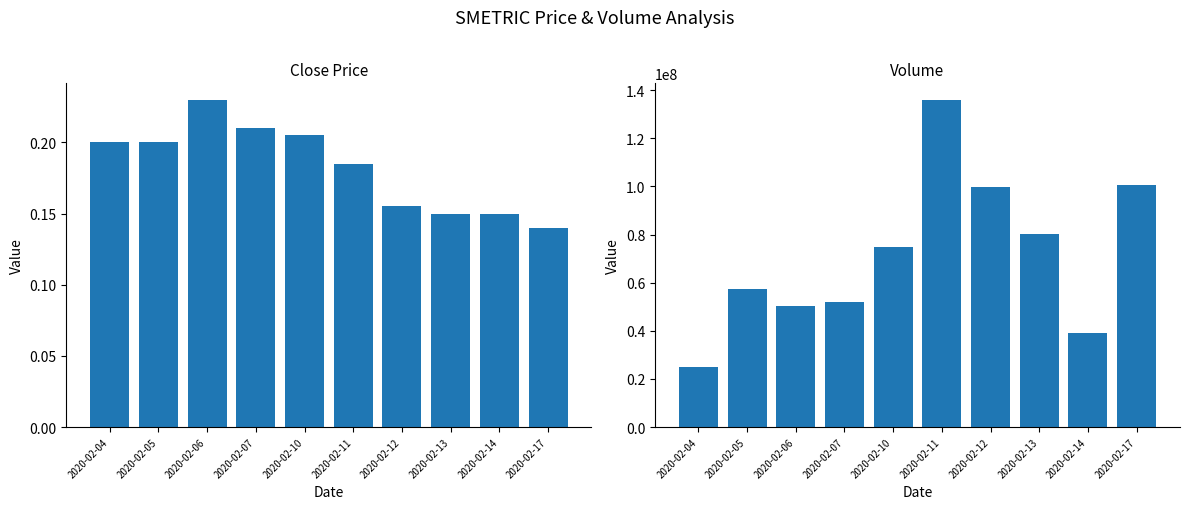

Between 2020-02-10 and 2020-02-07, which is larger?

2020-02-07